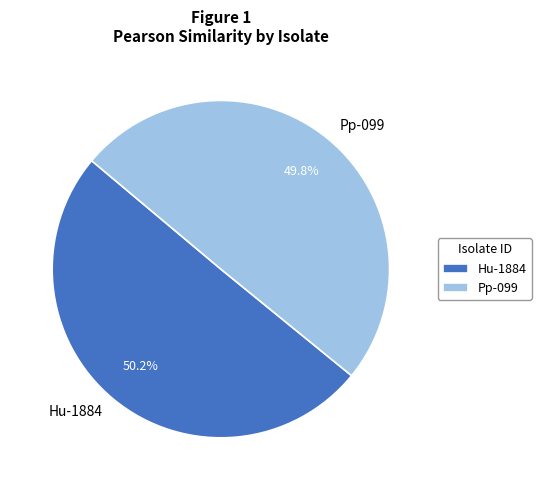

What percentage is the Pp-099 slice, to the nearest percent?

50%